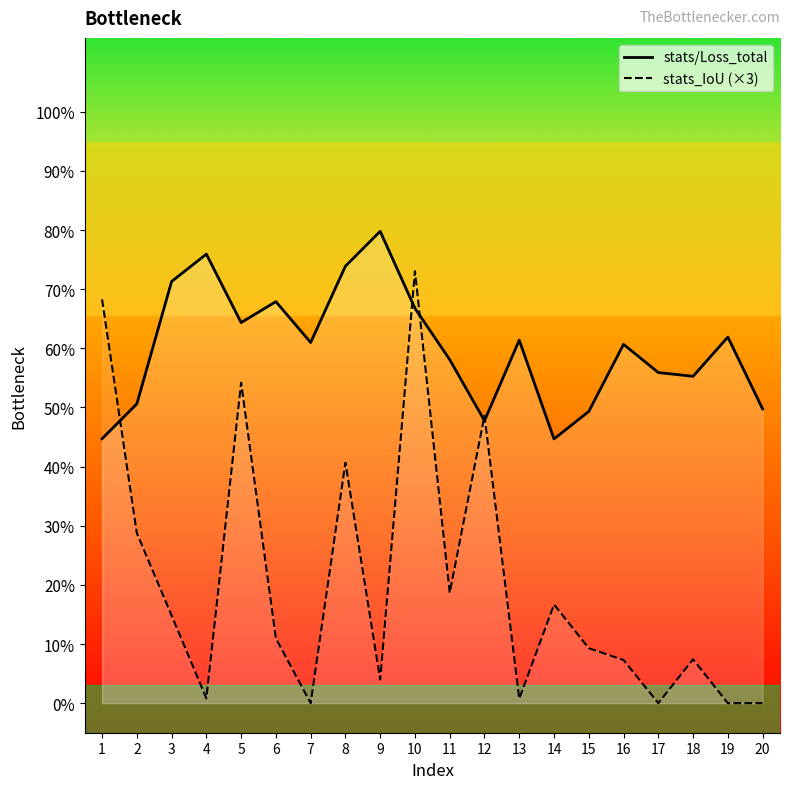

The value of stats_IoU at 11 is 0.7. True or false?

True